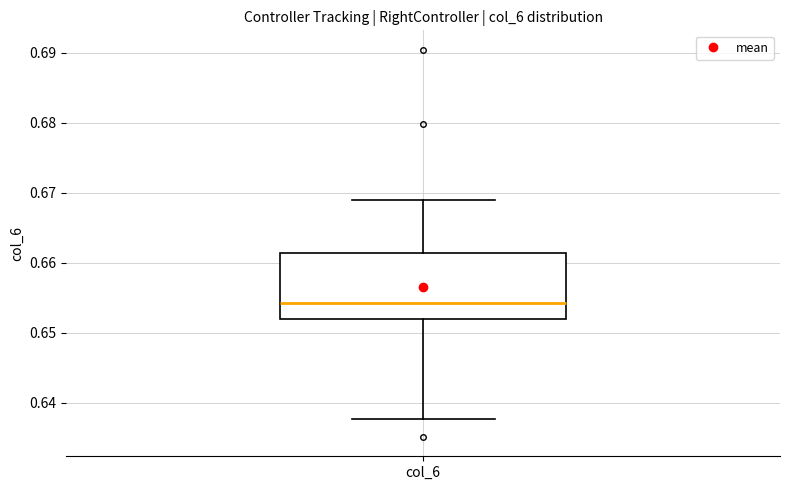

Where does the upper whisker of the box for col_6 end on the y-axis? The values are not printed on the chart, so give them approximately, as read against the axis.

0.669